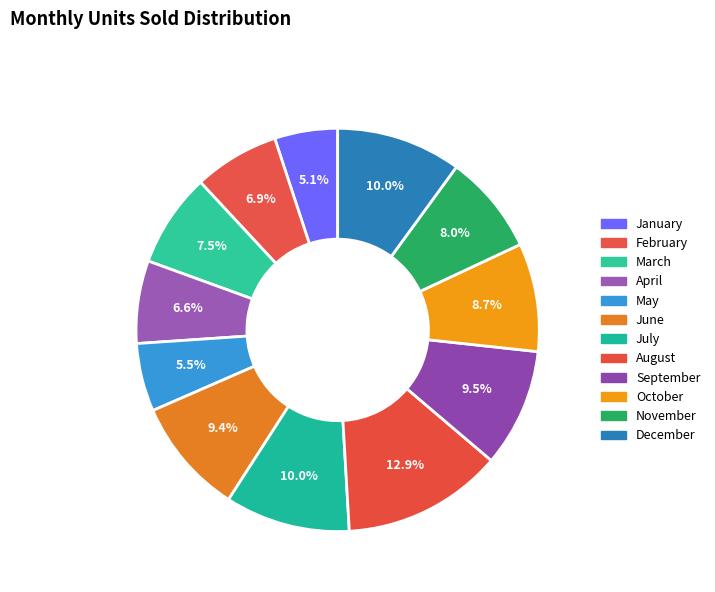

Rank the categories by value from lowest to highest.

January, May, April, February, March, November, October, June, September, July, December, August